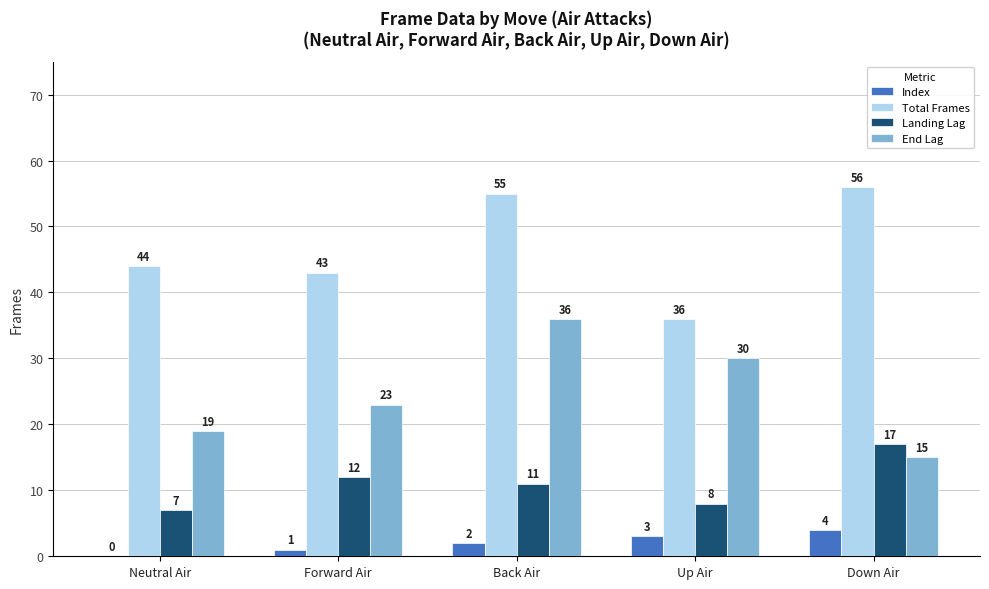

Reading right to left, transcribe all the data shown in this chart.

Index: Down Air=4	Up Air=3	Back Air=2	Forward Air=1	Neutral Air=0
Total Frames: Down Air=56	Up Air=36	Back Air=55	Forward Air=43	Neutral Air=44
Landing Lag: Down Air=17	Up Air=8	Back Air=11	Forward Air=12	Neutral Air=7
End Lag: Down Air=15	Up Air=30	Back Air=36	Forward Air=23	Neutral Air=19